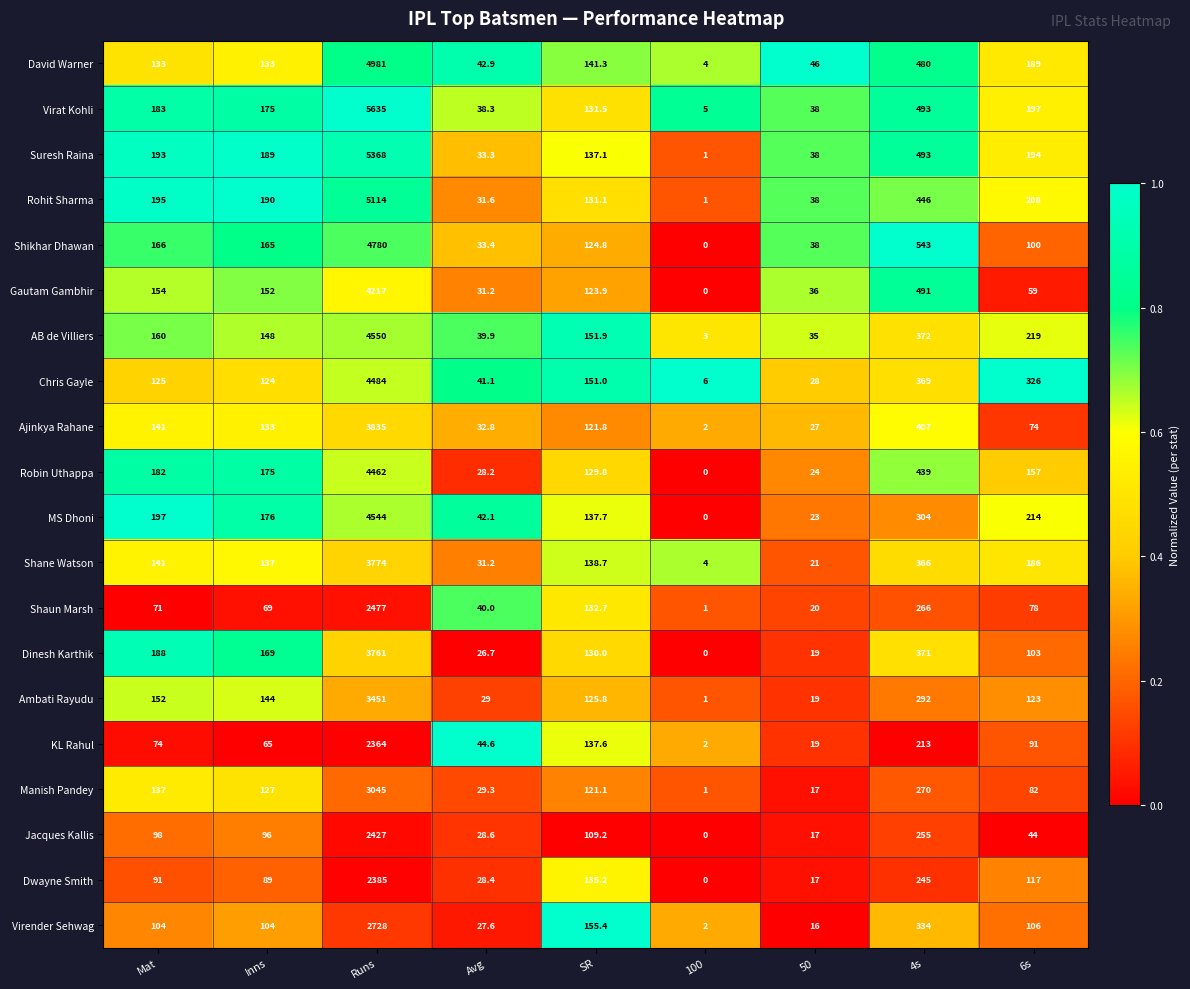

Which category has the lowest value in the Manish Pandey series?

100